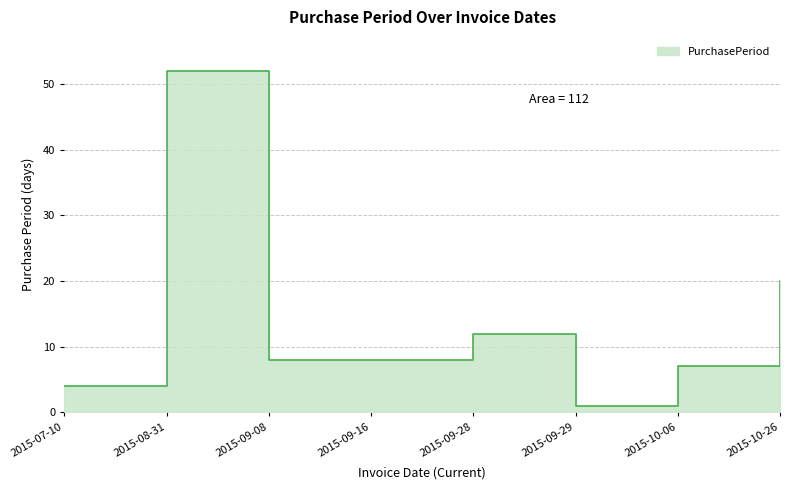

Rank the categories by value from lowest to highest.

2015-09-29, 2015-07-10, 2015-10-06, 2015-09-08, 2015-09-16, 2015-09-28, 2015-10-26, 2015-08-31